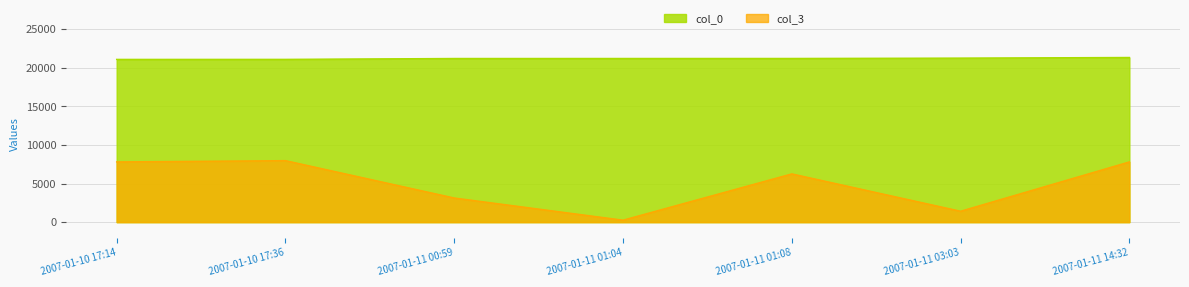

True or false: col_0 has more than 0 points higher than both neighbors.

False